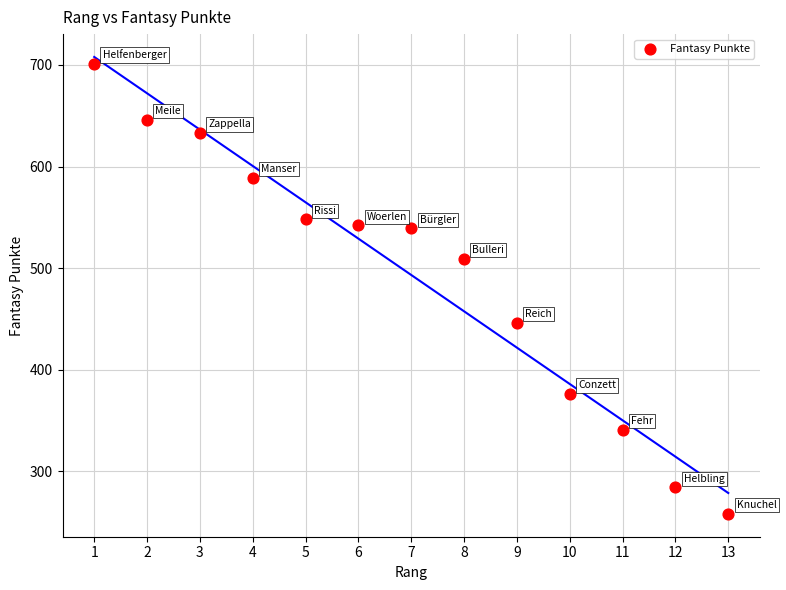

What is the range of Y values (max minus min)?

443